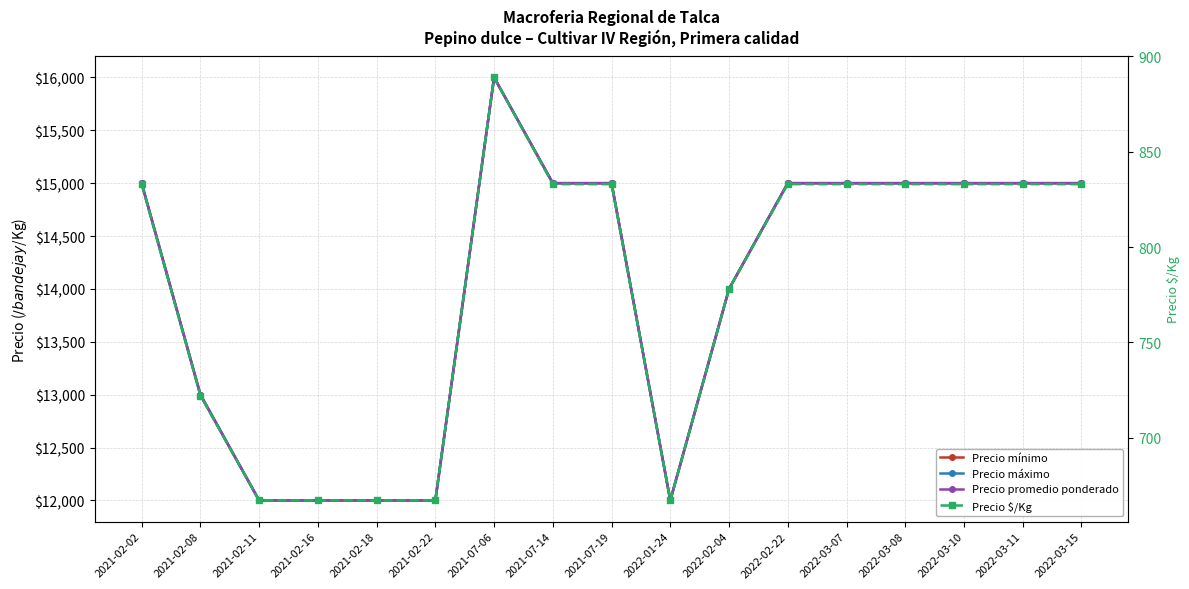

What is the average value of the Precio máximo series?

14000